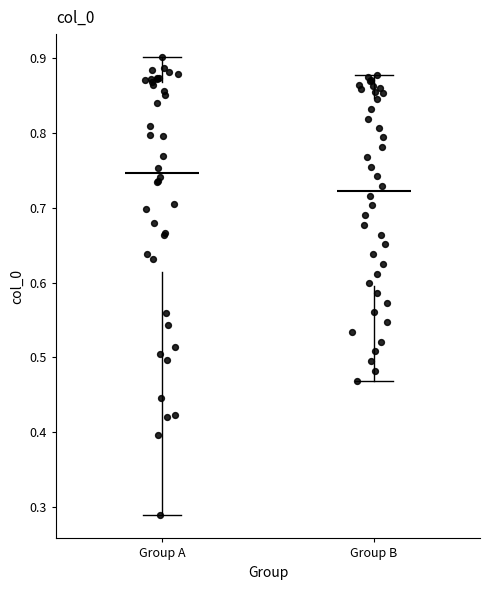

Where is the lower edge of the box for Group B on the y-axis? The values are not printed on the chart, so give them approximately, as read against the axis.

0.60